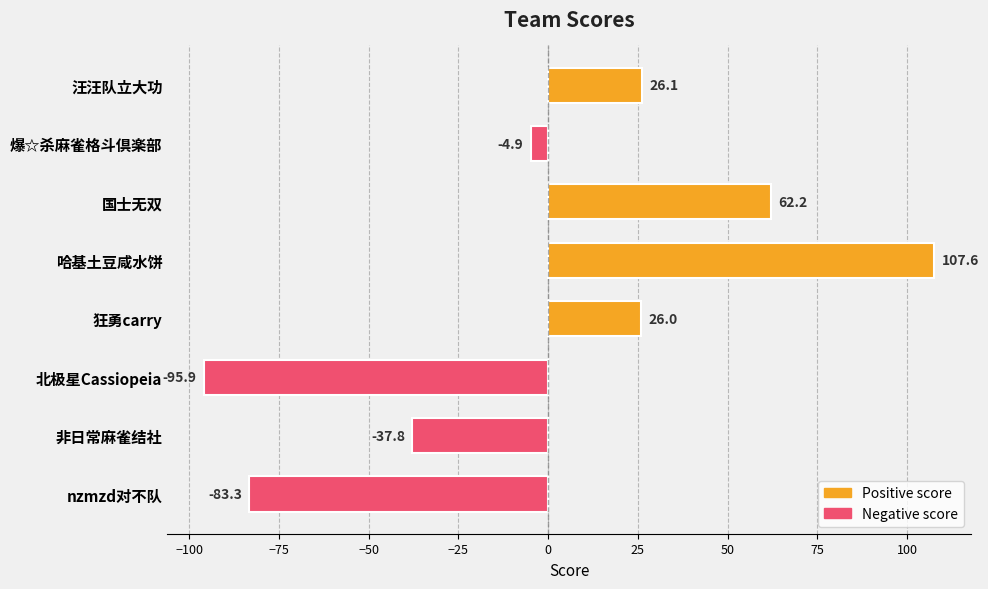

Rank the categories by value from highest to lowest.

哈基土豆咸水饼, 国士无双, 汪汪队立大功, 狂勇carry, 爆☆杀麻雀格斗倶楽部, 非日常麻雀结社, nzmzd对不队, 北极星Cassiopeia